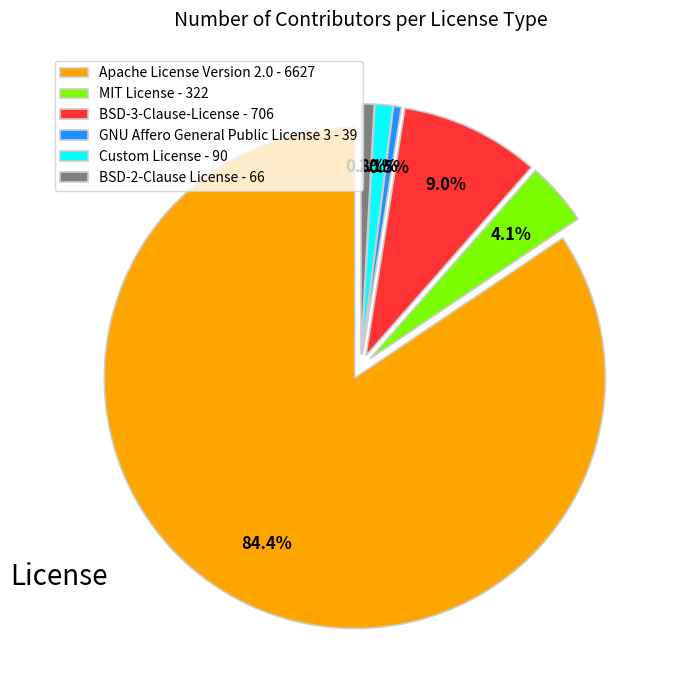

To the nearest percent, what percentage of the pie is Custom License?

1%